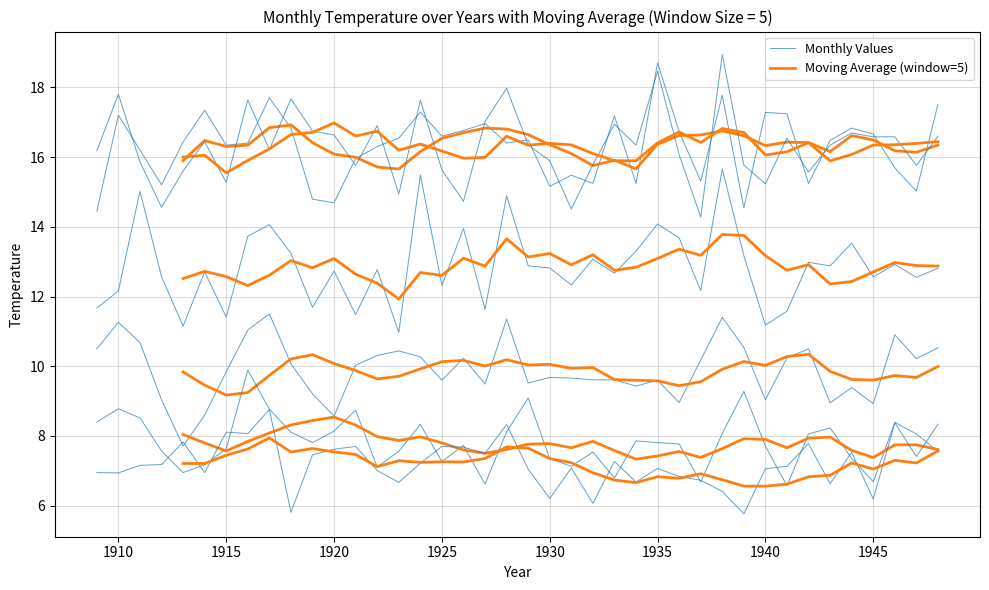

At which category is the sum across all series the highest?

1938